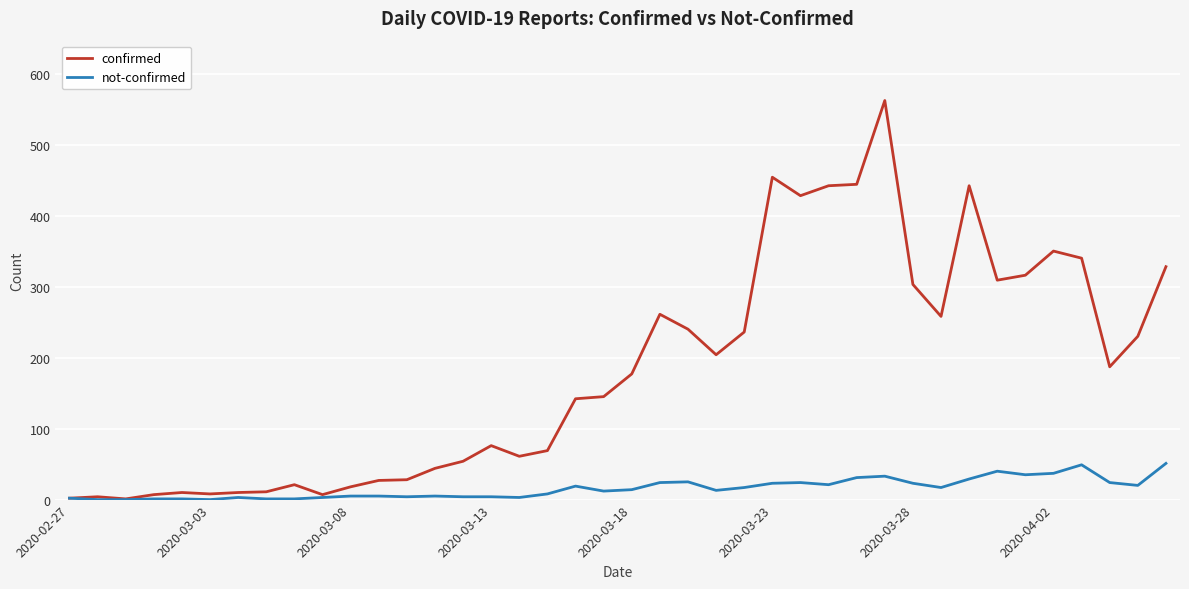

Which series has the largest total across all categories?

confirmed